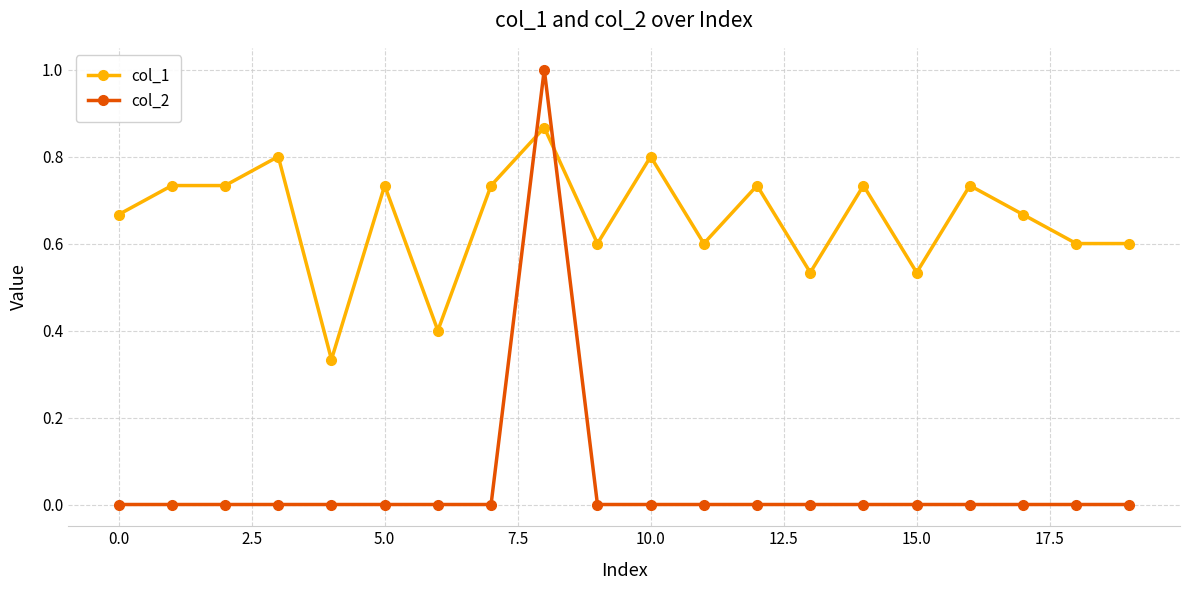

How many categories are shown in the chart?

20